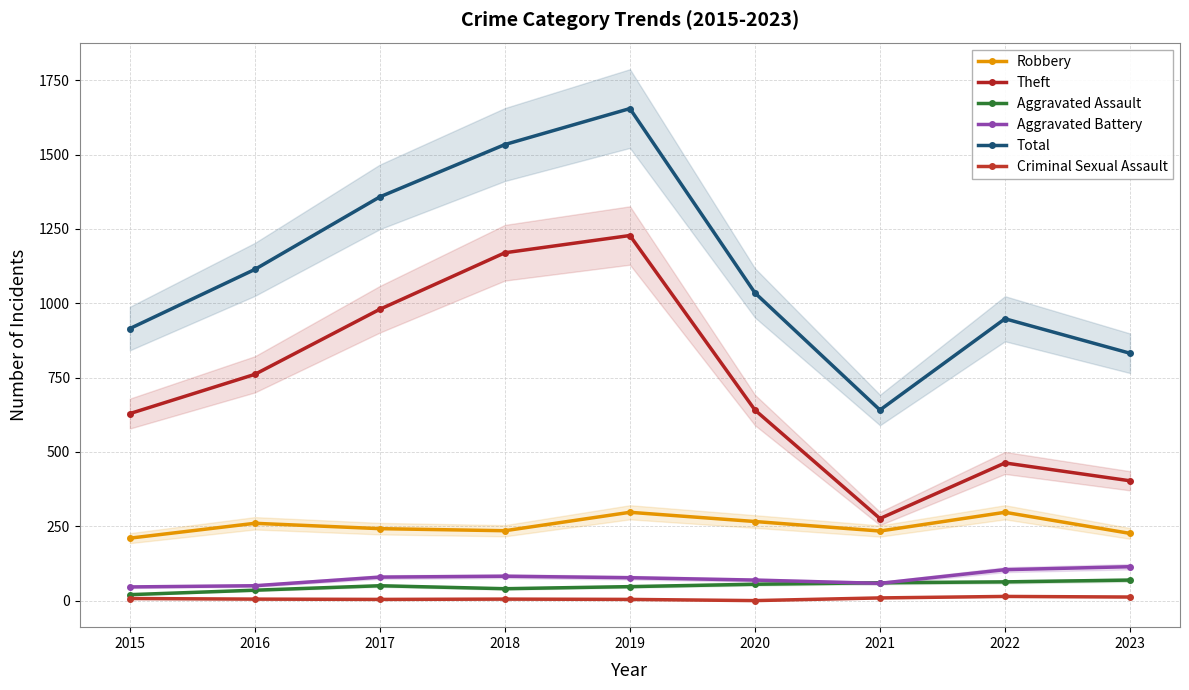

Rank the series at 2019 from highest to lowest value.

Total, Theft, Robbery, Aggravated Battery, Aggravated Assault, Criminal Sexual Assault